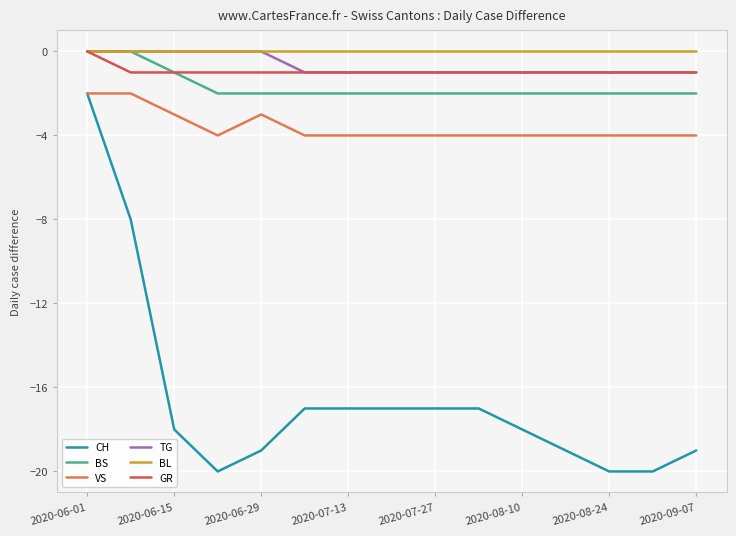

What is the average value of the BS series?

-2